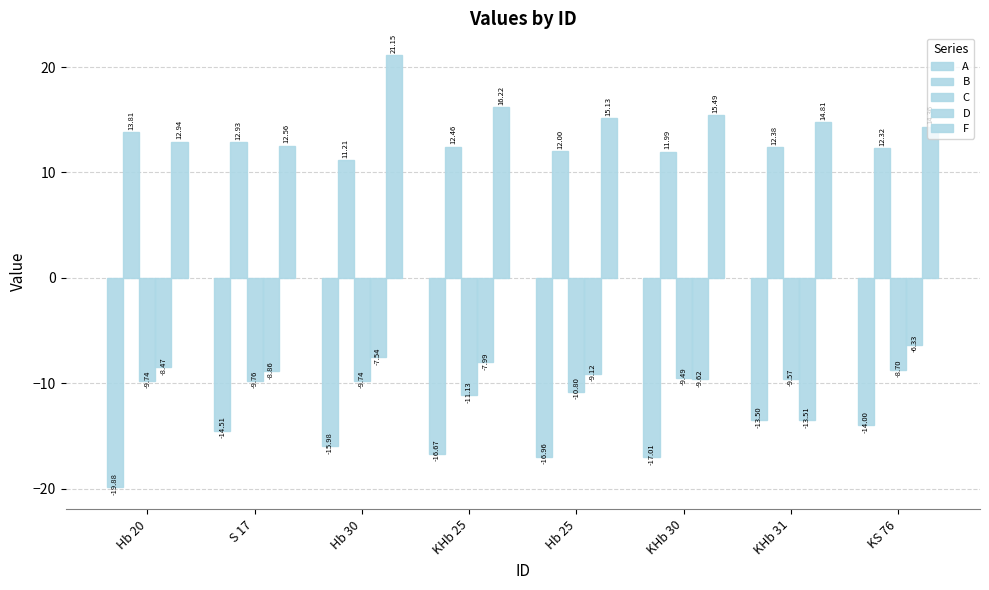

Is the value of C at KS 76 greater than the value of A at KS 76?

Yes